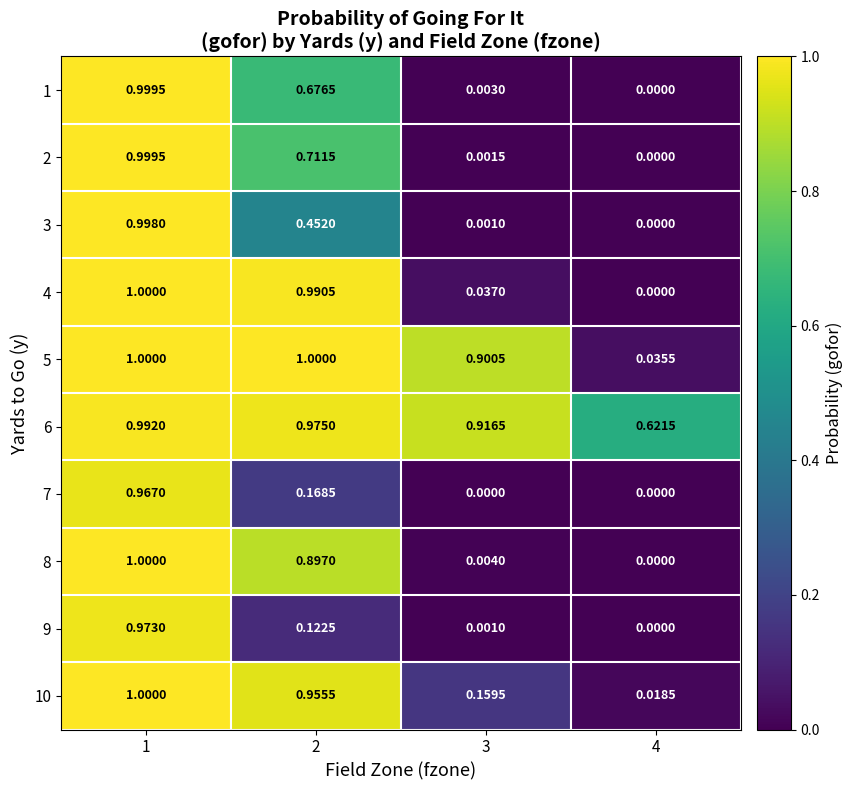

Is the value of 7 at 1 greater than the value of 4 at 3?

Yes